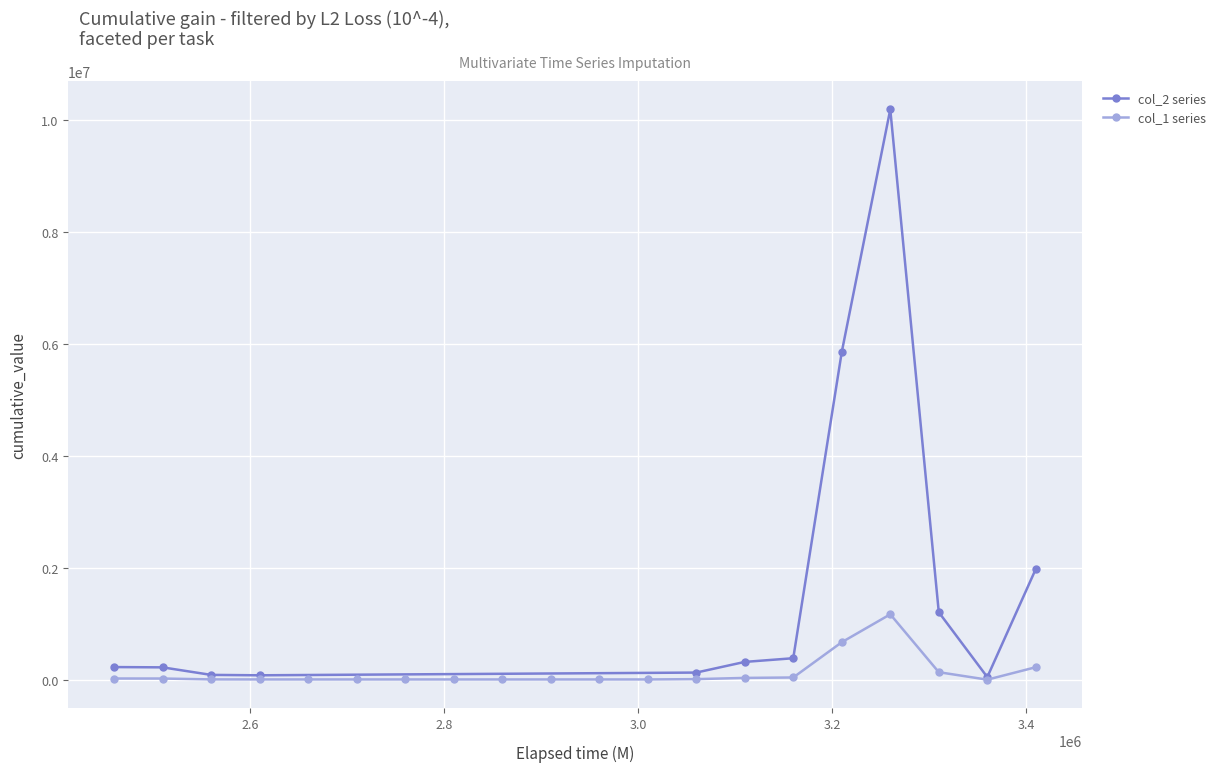

What is the greatest value displayed?

1173585.9